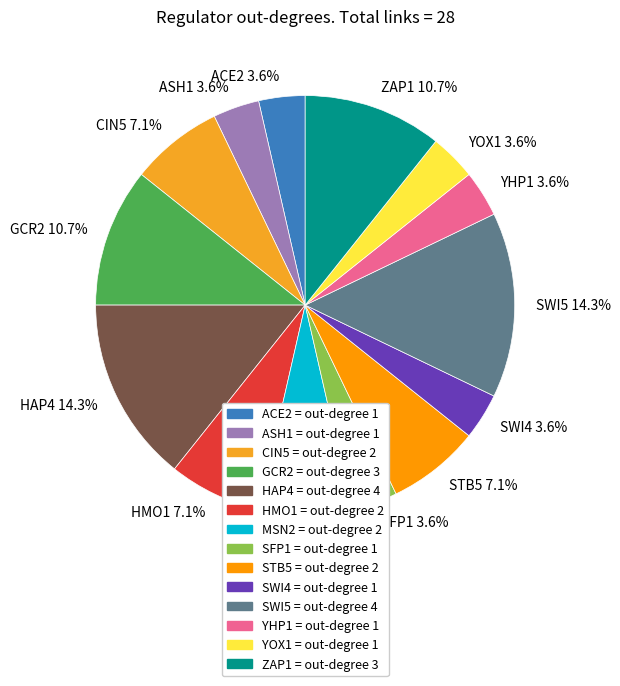

Is there any slice that represents more than half of the pie?

No